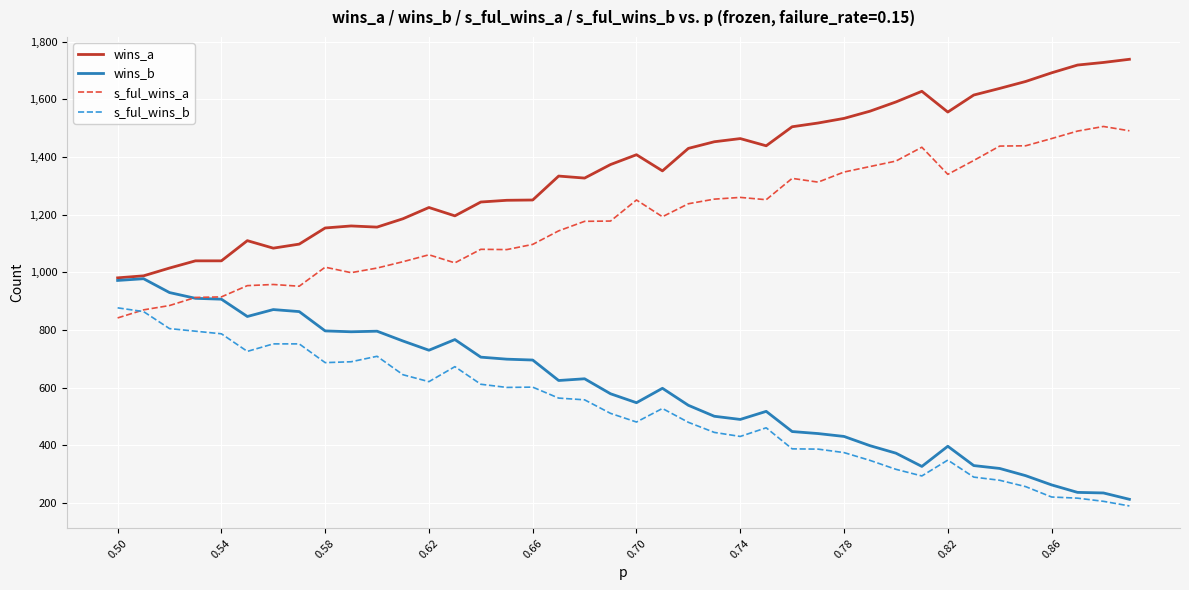

What is the highest value of the wins_b series?

978